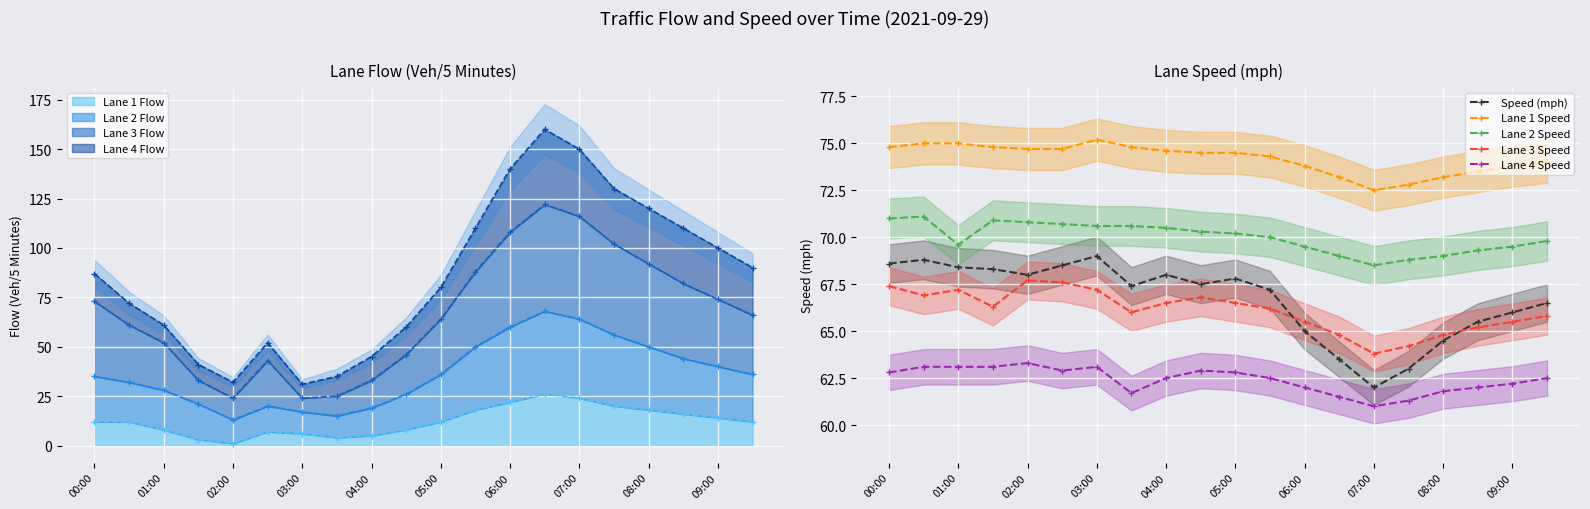

True or false: Speed (mph) and Lane 2 Speed intersect in this chart.

False